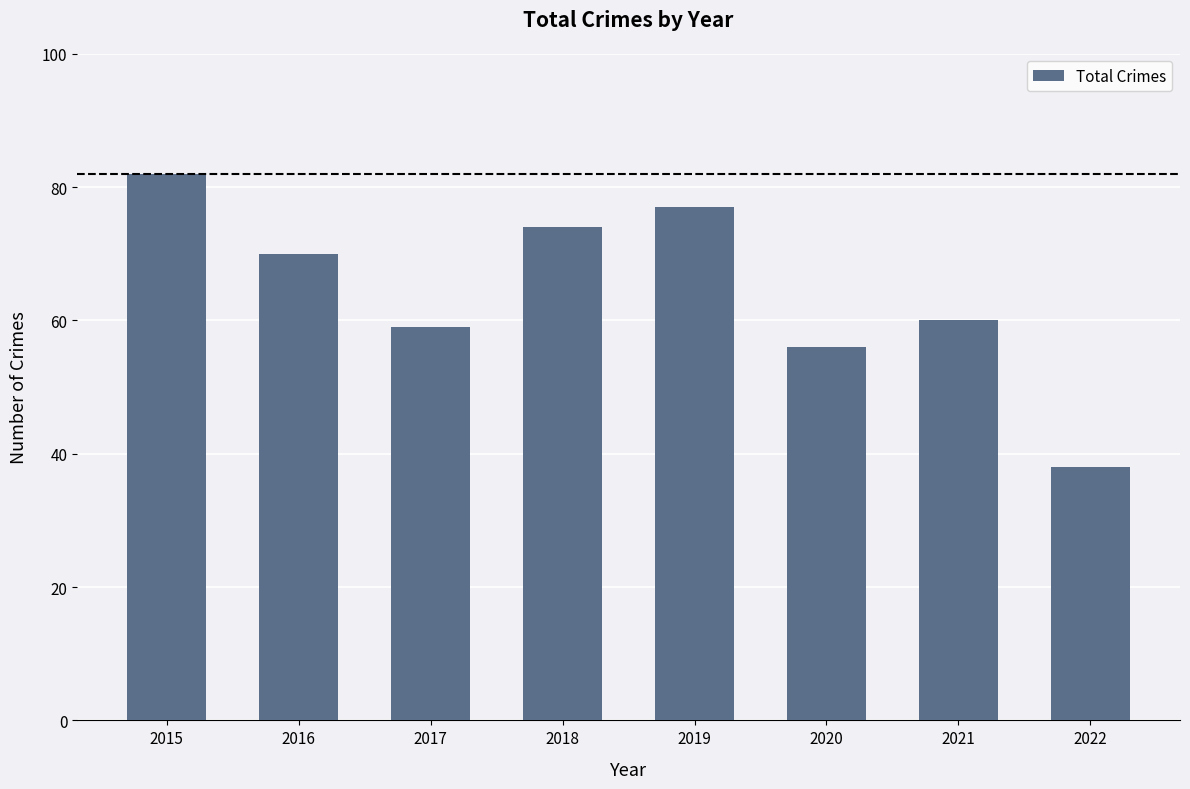

What is the maximum value shown in the chart?

82